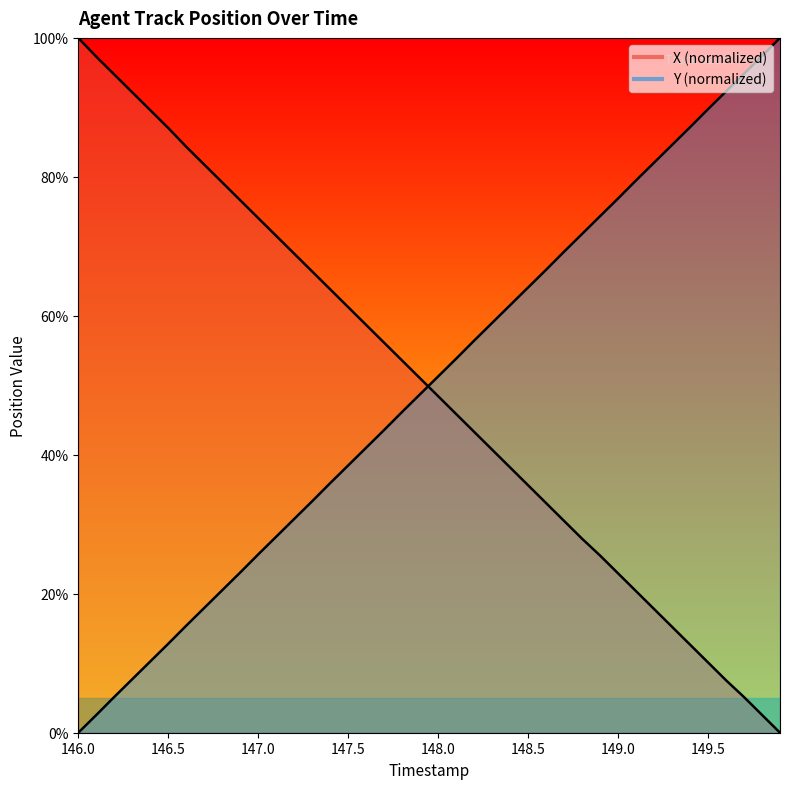

What is the value of the Y point at the 34th from the left?

84.6